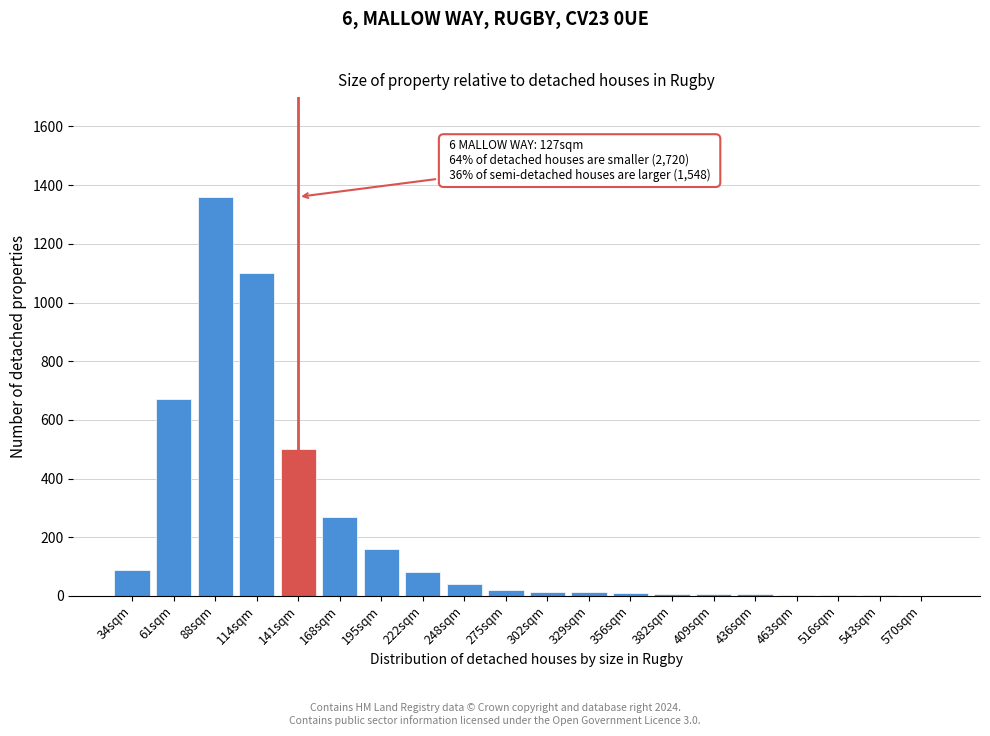

True or false: the data shows 8 at 382sqm.

True